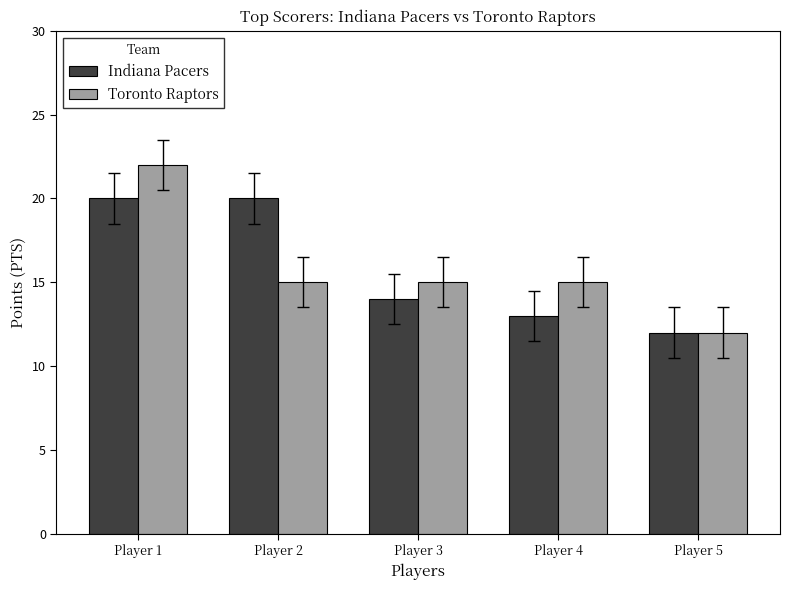

Reading left to right, what are all the values shown in this chart?

Indiana Pacers: Player 1=20	Player 2=20	Player 3=14	Player 4=13	Player 5=12
Toronto Raptors: Player 1=22	Player 2=15	Player 3=15	Player 4=15	Player 5=12